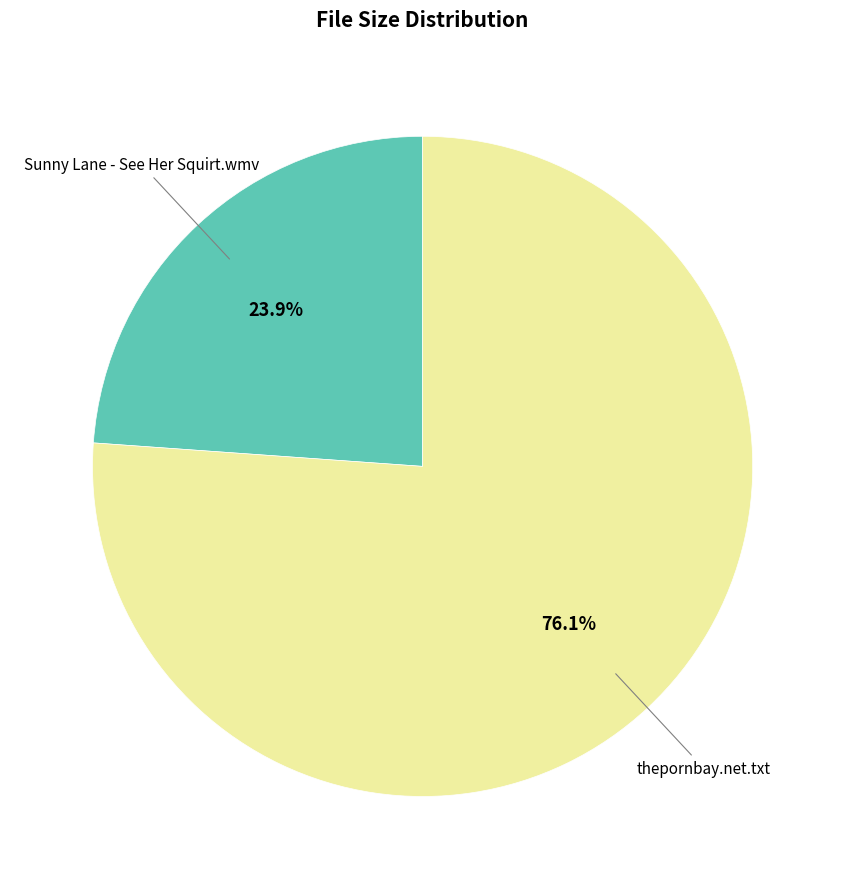

Does Sunny Lane - See Her Squirt.wmv represent more than half of the total?

No